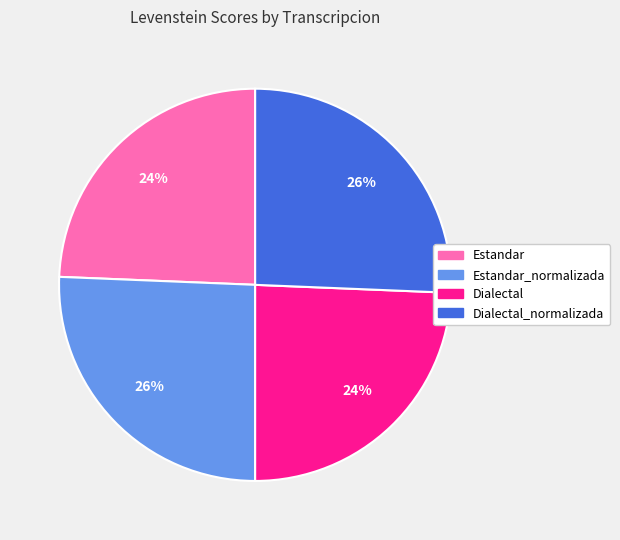

To the nearest percent, what is the average slice percentage?

25%